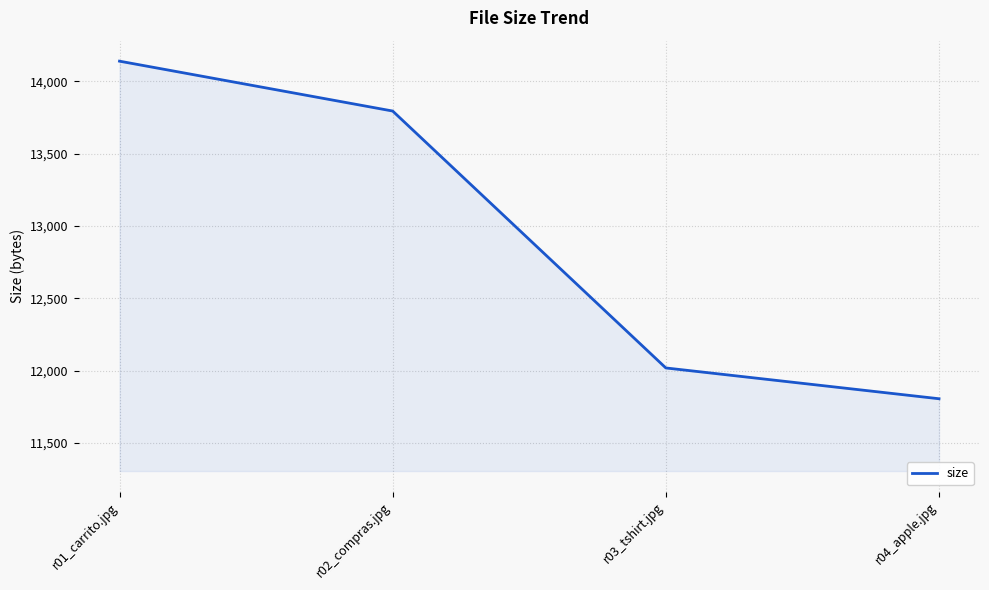

What is the change in value from r01_carrito.jpg to r04_apple.jpg?

-2335